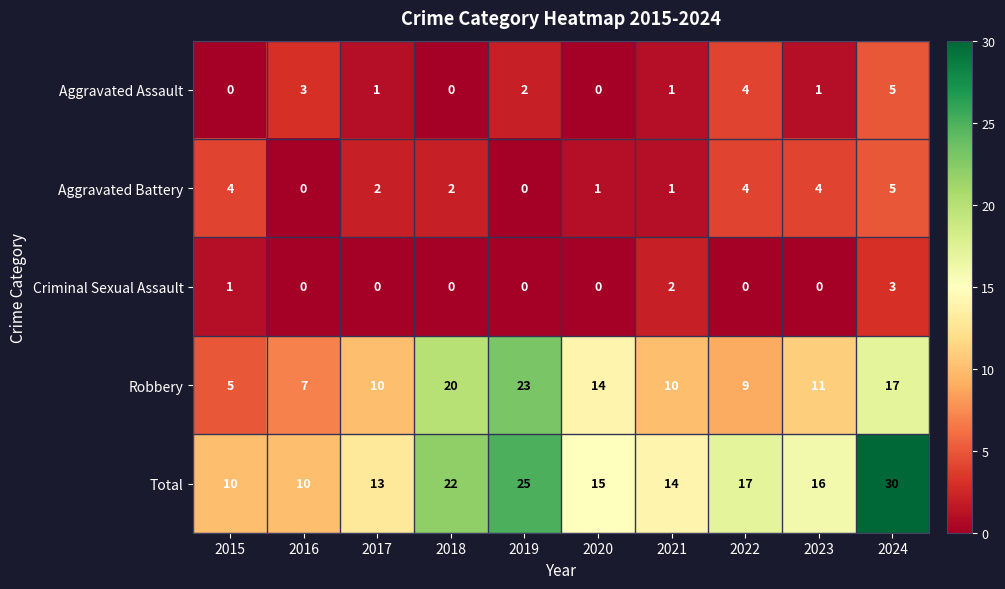

What is the average value of the Robbery series?

13